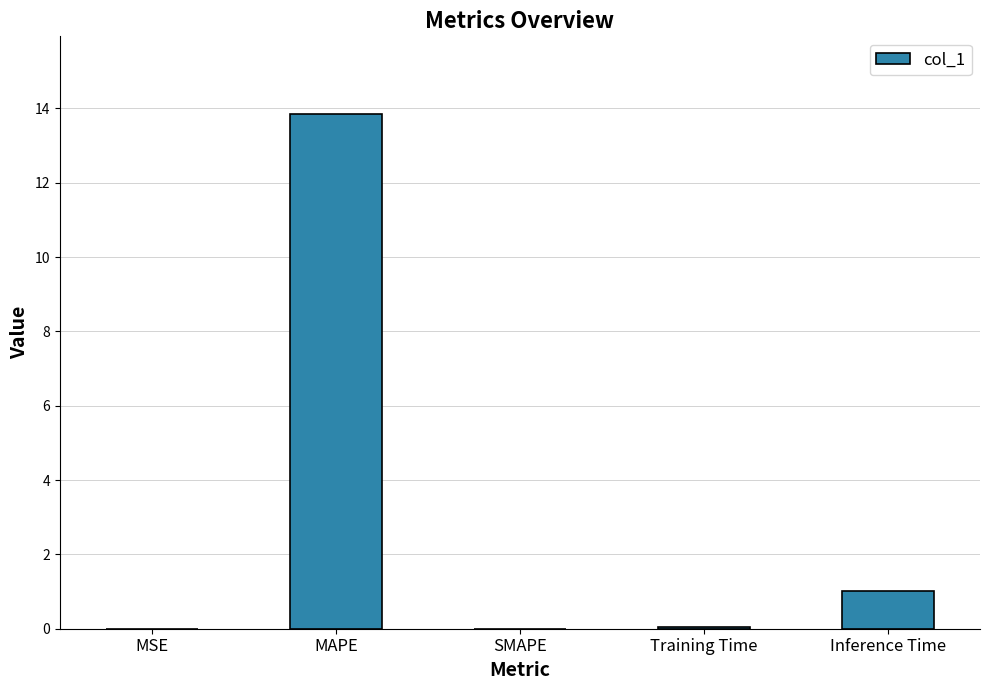

Which has a higher value, Inference Time or Training Time?

Inference Time